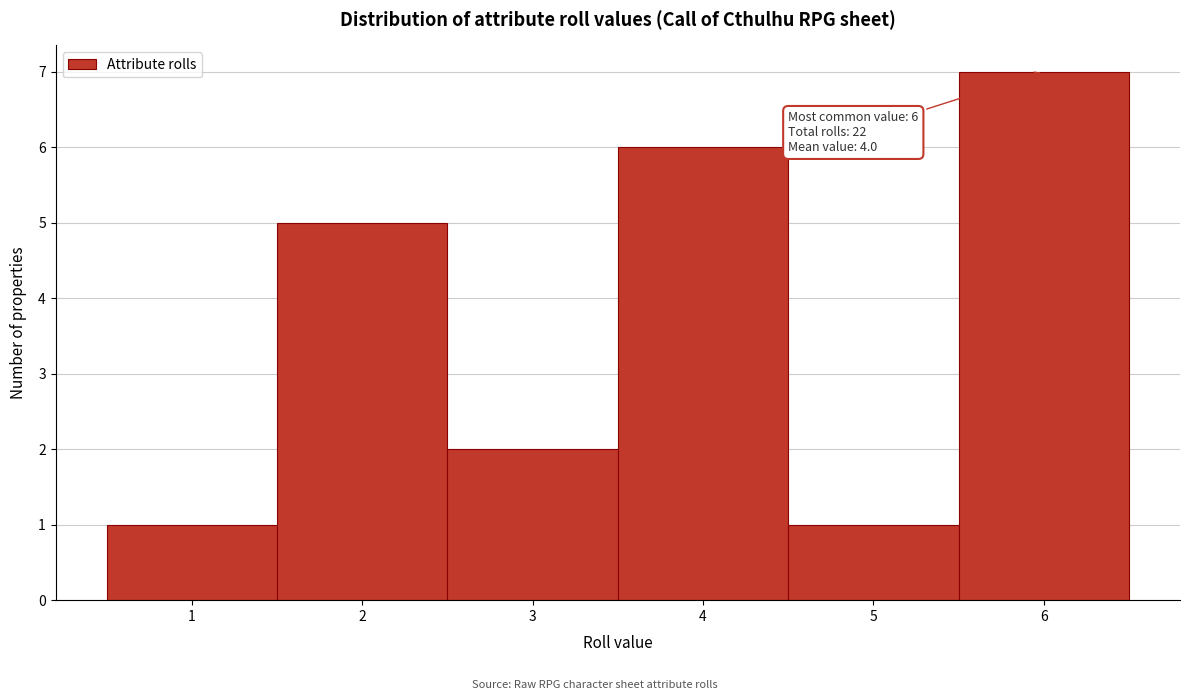

Which range on the x-axis has the tallest bar?

5.5 to 6.5